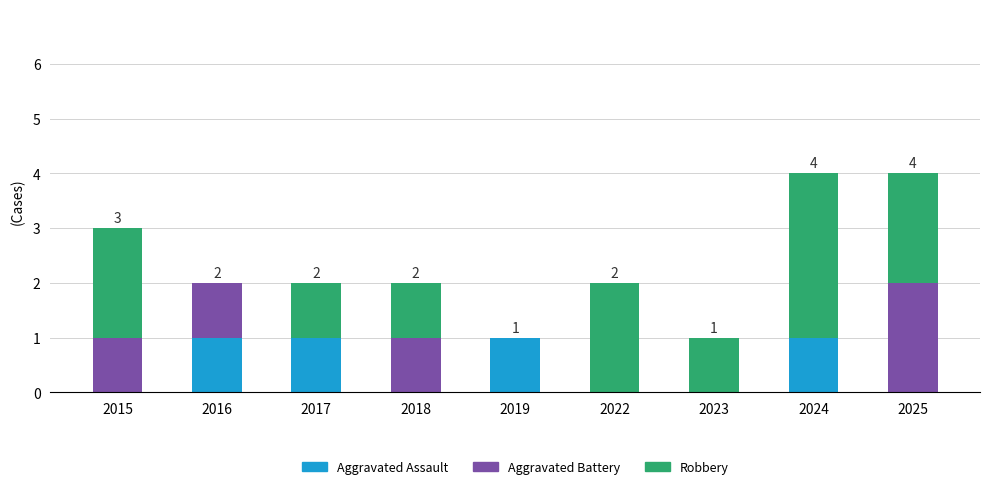

Is it true that Aggravated Assault equals 0 at 2018?

True